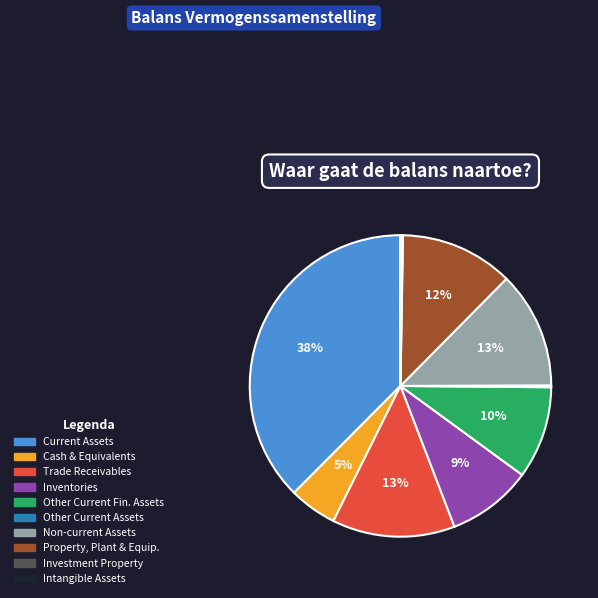

Is there a majority slice in this chart?

No